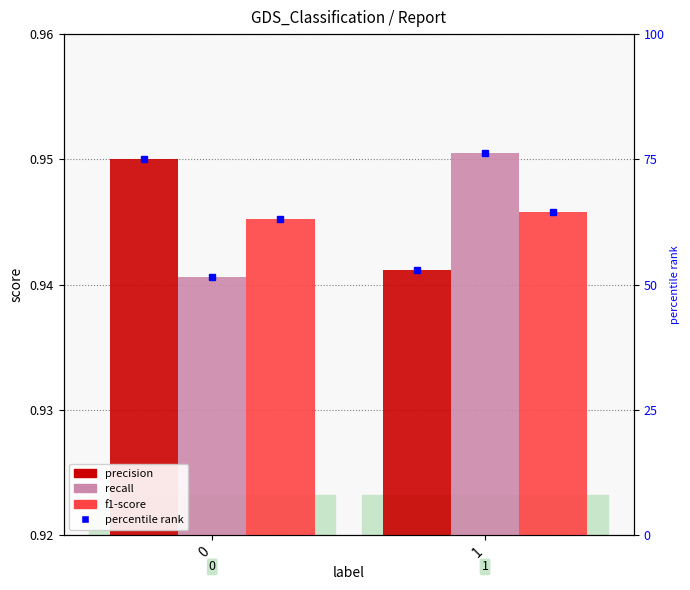

What is the value of the precision bar at the 1st from the left?

0.9